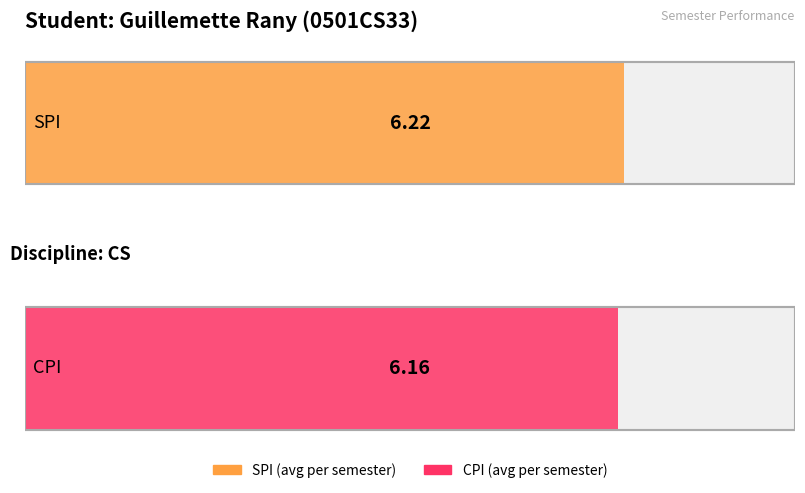

List the series in order of their overall mean, lowest first.

CPI, SPI